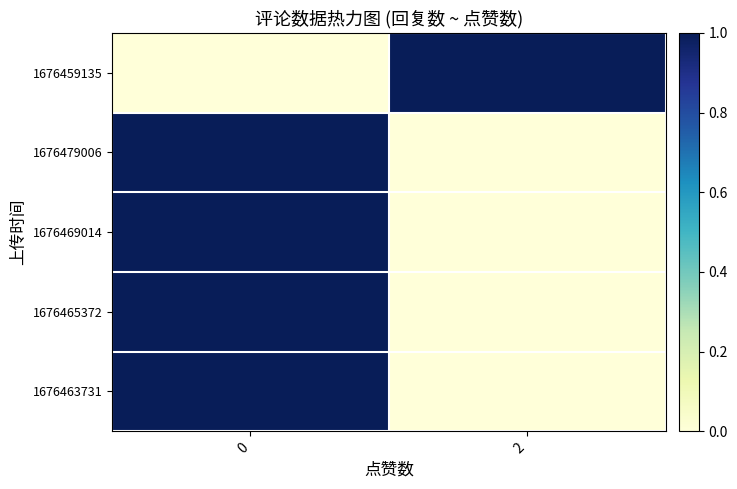

What is the greatest value displayed?

1